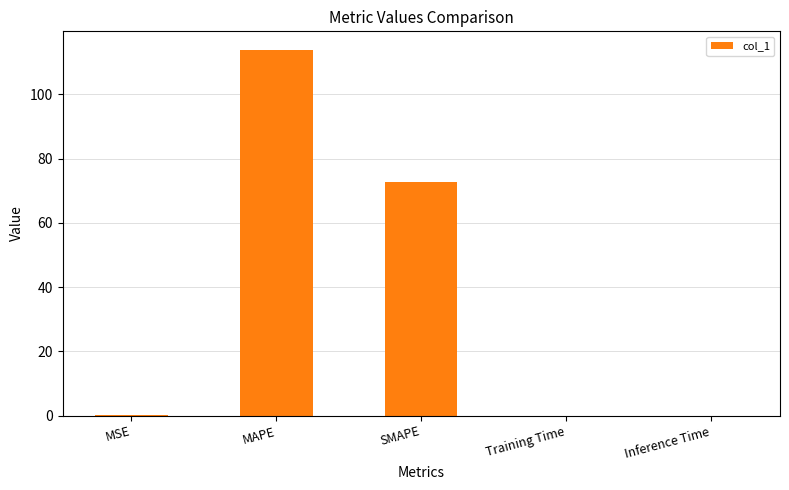

The value at SMAPE is 72.6. True or false?

True